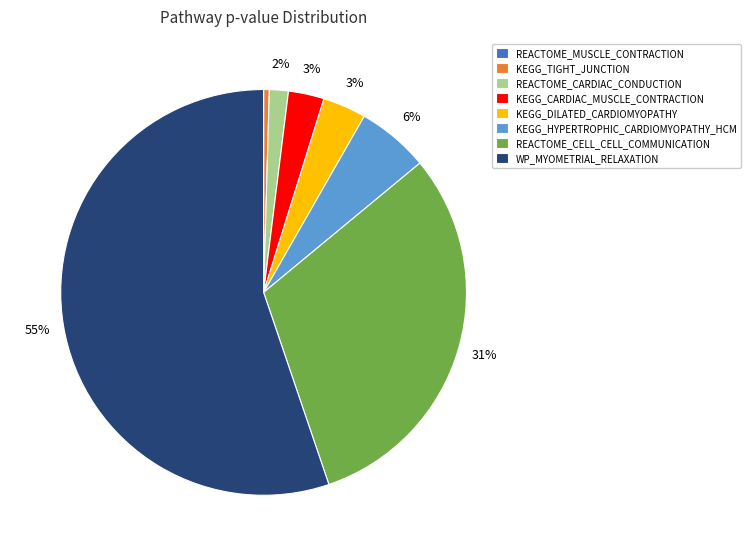

To the nearest percent, what is the combined percentage of KEGG_TIGHT_JUNCTION and KEGG_HYPERTROPHIC_CARDIOMYOPATHY_HCM?

6%